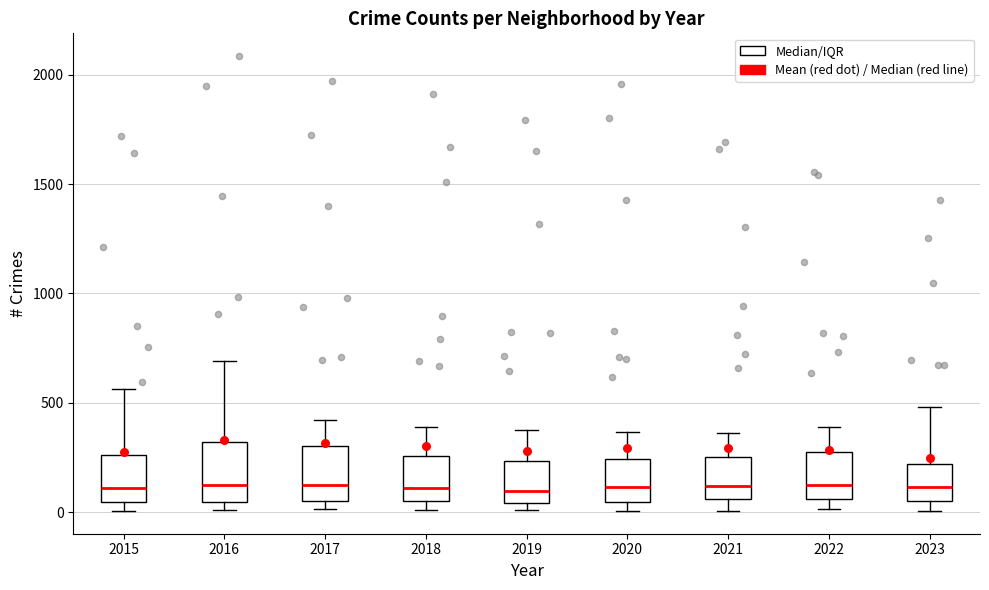

Where does the upper whisker of the box at x = 2016 end on the y-axis? The values are not printed on the chart, so give them approximately, as read against the axis.

700